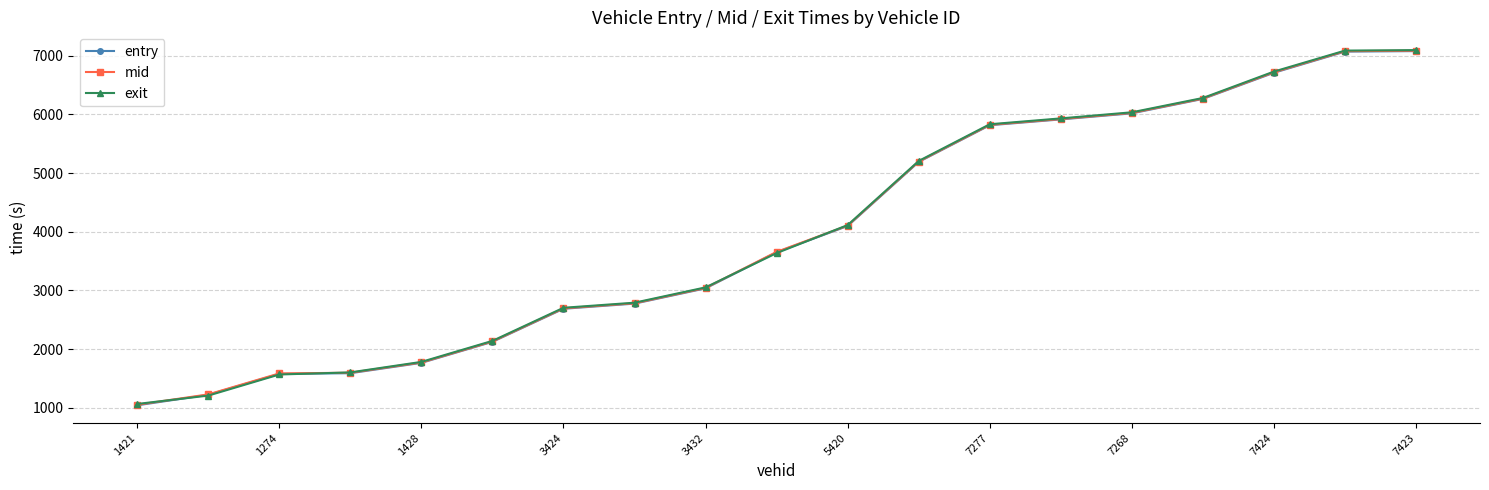

Which series has the widest spread of values?

entry